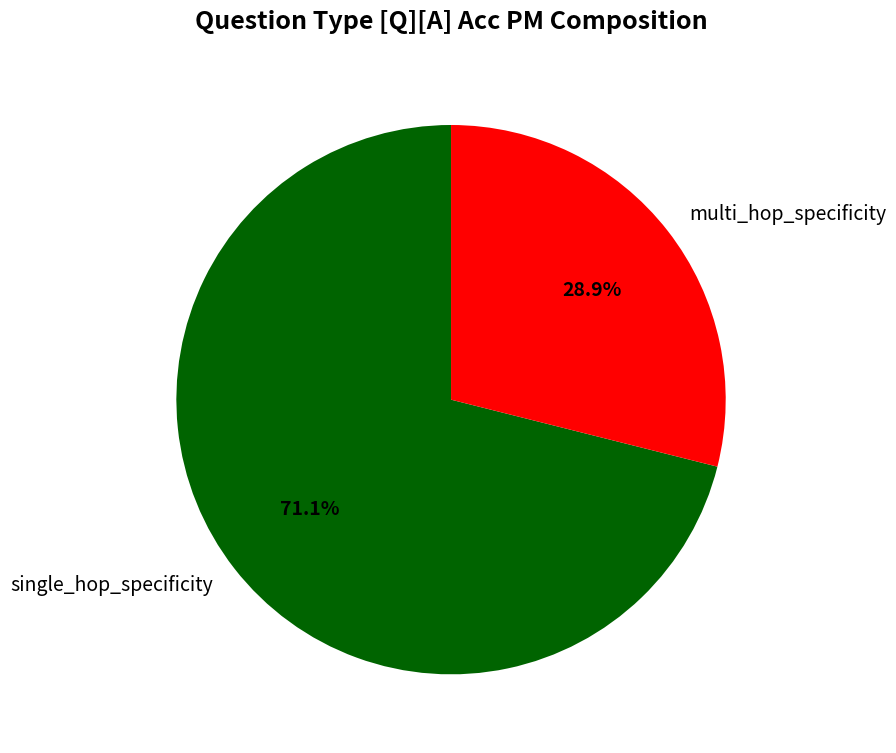

The multi_hop_specificity slice represents 38% of the pie. True or false?

False